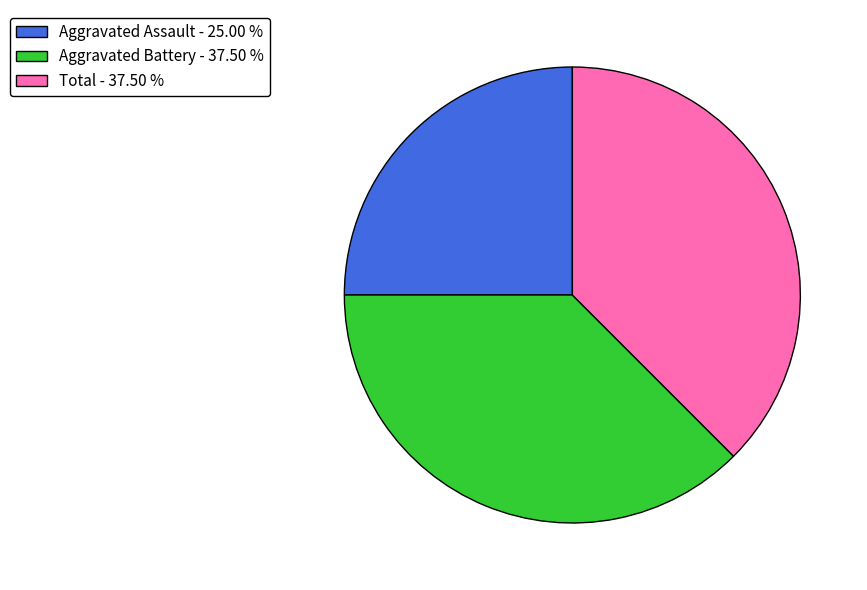

Is Total - 37.50 % the majority of the pie?

No